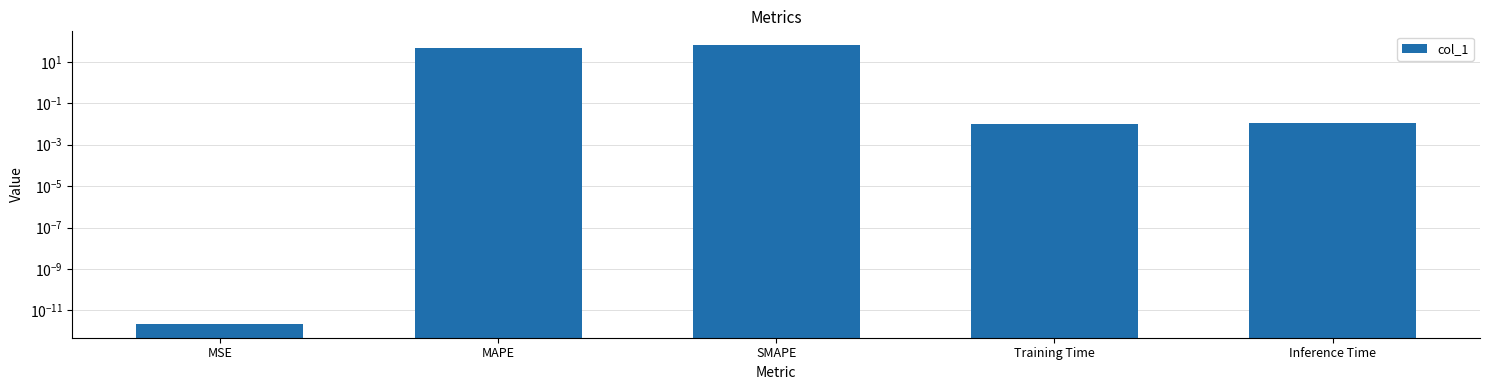

What is the greatest value displayed?

63.2